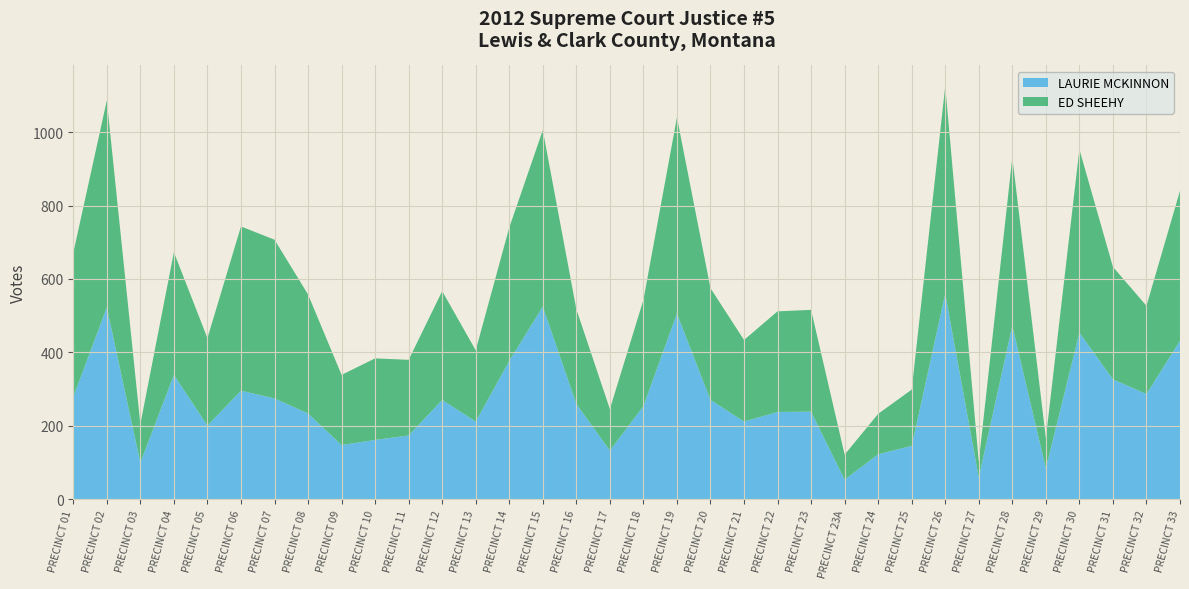

Reading left to right, what are all the values shown in this chart?

LAURIE MCKINNON: 279	523	100	339	201	296	275	234	148	162	174	271	212	377	525	260	133	254	506	271	212	238	239	54	123	146	560	60	473	85	454	327	287	432
ED SHEEHY: 392	563	105	334	238	447	432	324	191	222	206	296	194	363	480	258	113	289	534	304	222	274	277	68	110	153	565	43	458	82	499	306	240	408